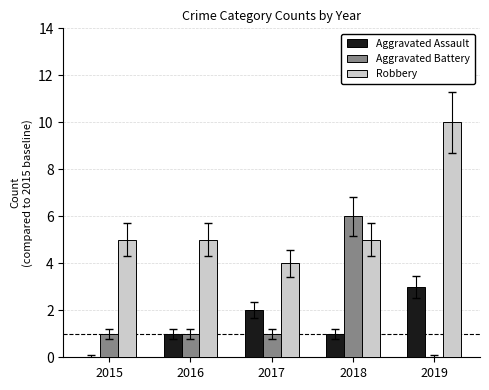

The Robbery series shows 10 at 2019. True or false?

True